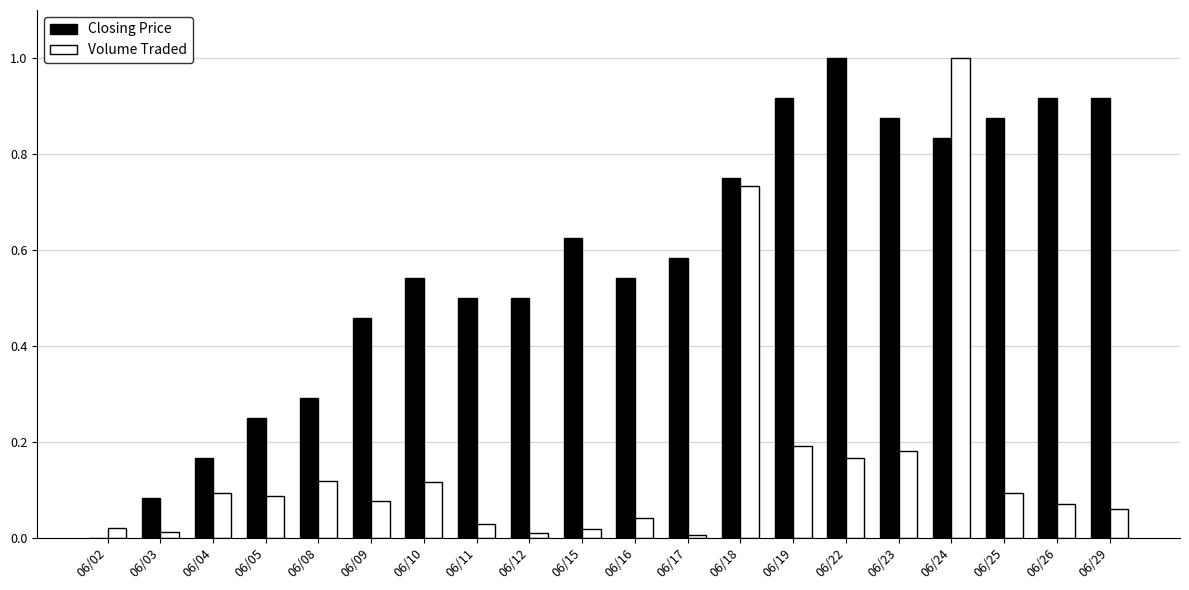

Which series has the largest total across all categories?

Closing Price